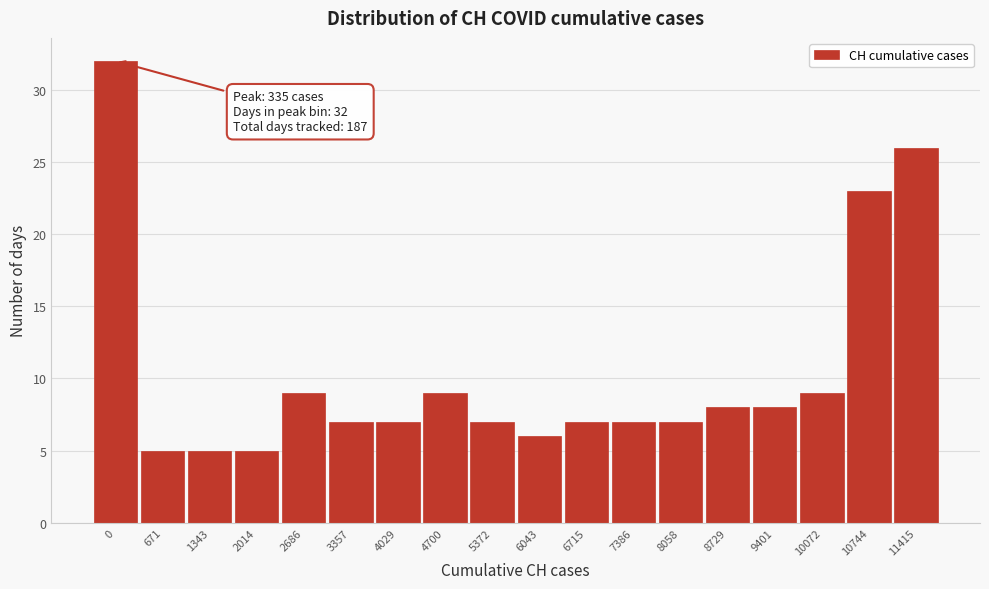

Reading left to right, list all the values displayed in this chart.

32	5	5	5	9	7	7	9	7	6	7	7	7	8	8	9	23	26